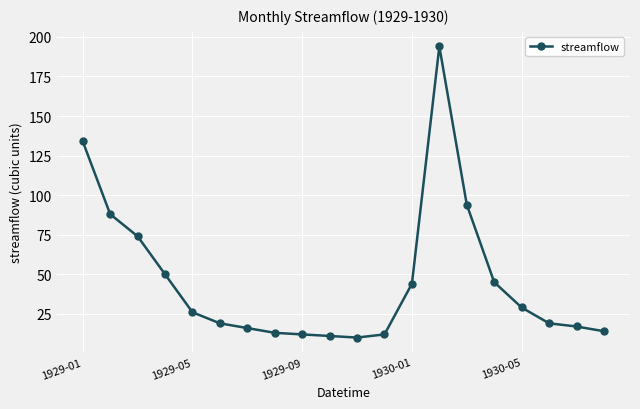

What is the average value?

46